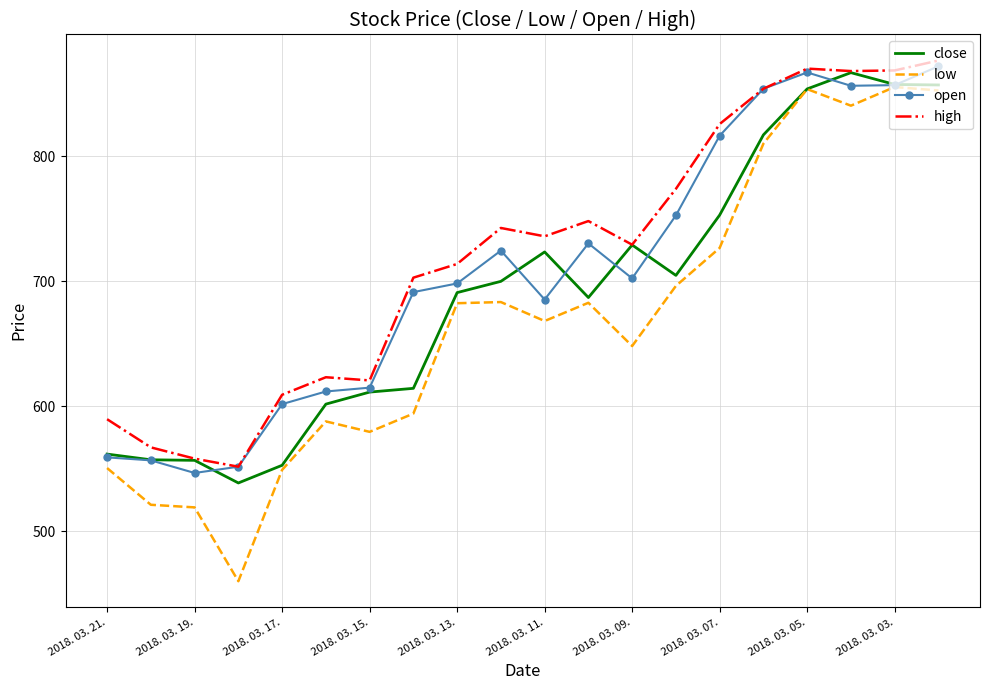

What is the lowest value of the high series?

551.6